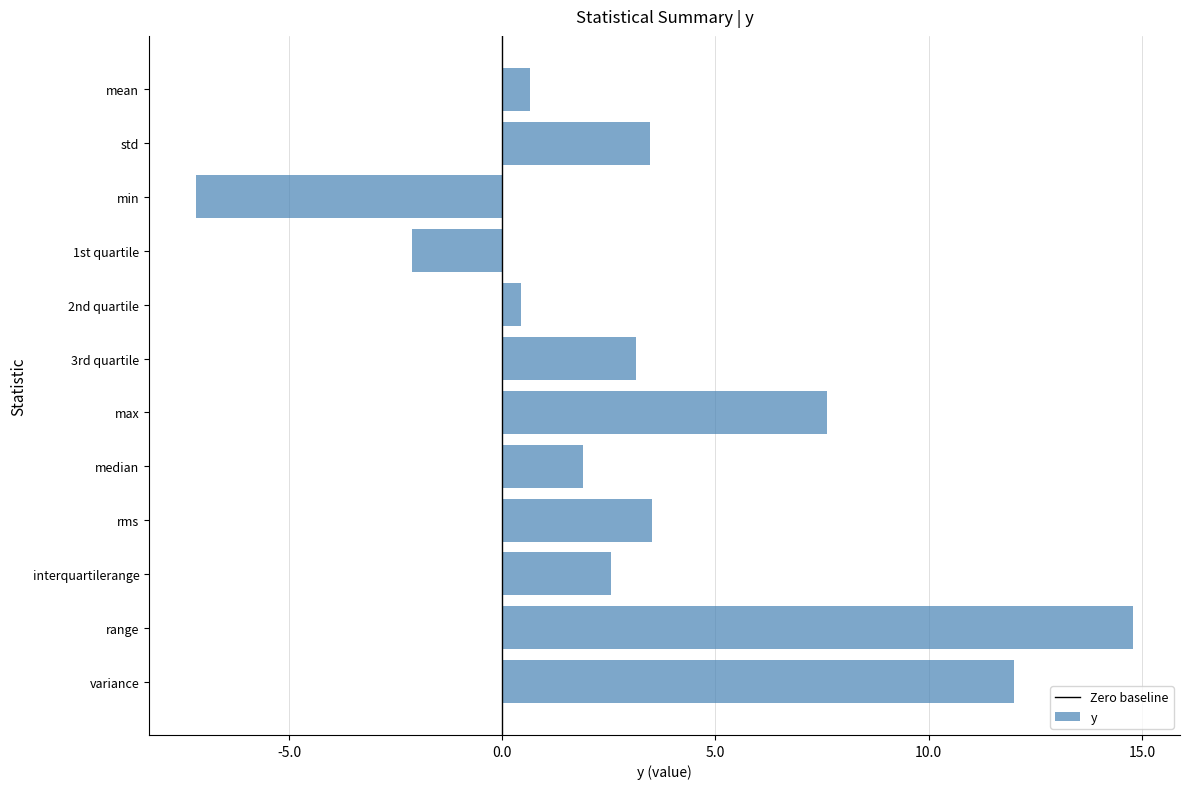

What position from the bottom is 1st quartile?

9